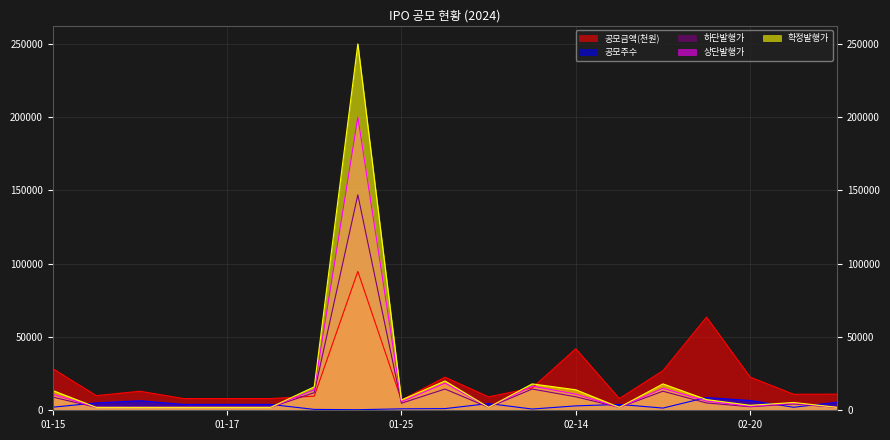

What is the label of the 8th point from the right?

02-13